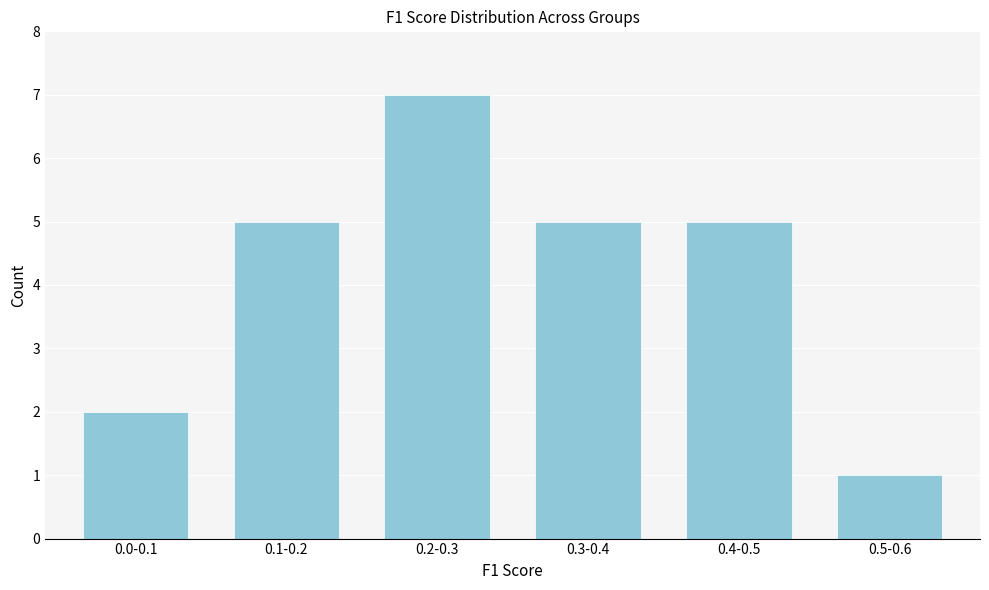

Reading right to left, what are all the values shown in this chart?

1	5	5	7	5	2